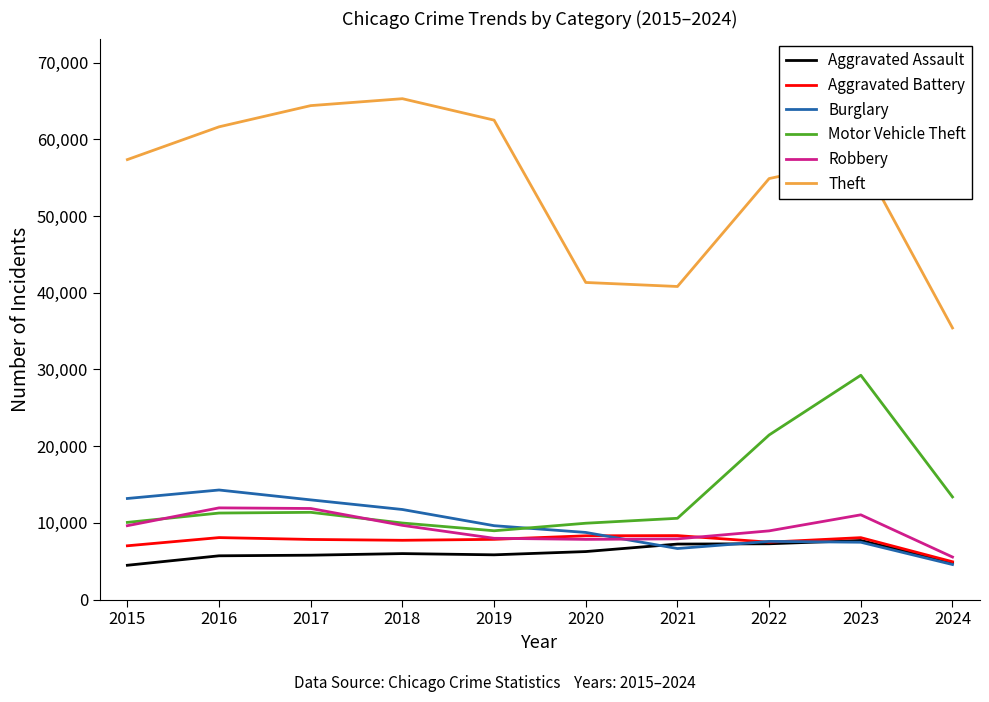

At how many categories does at least one series exceed 26724?

10